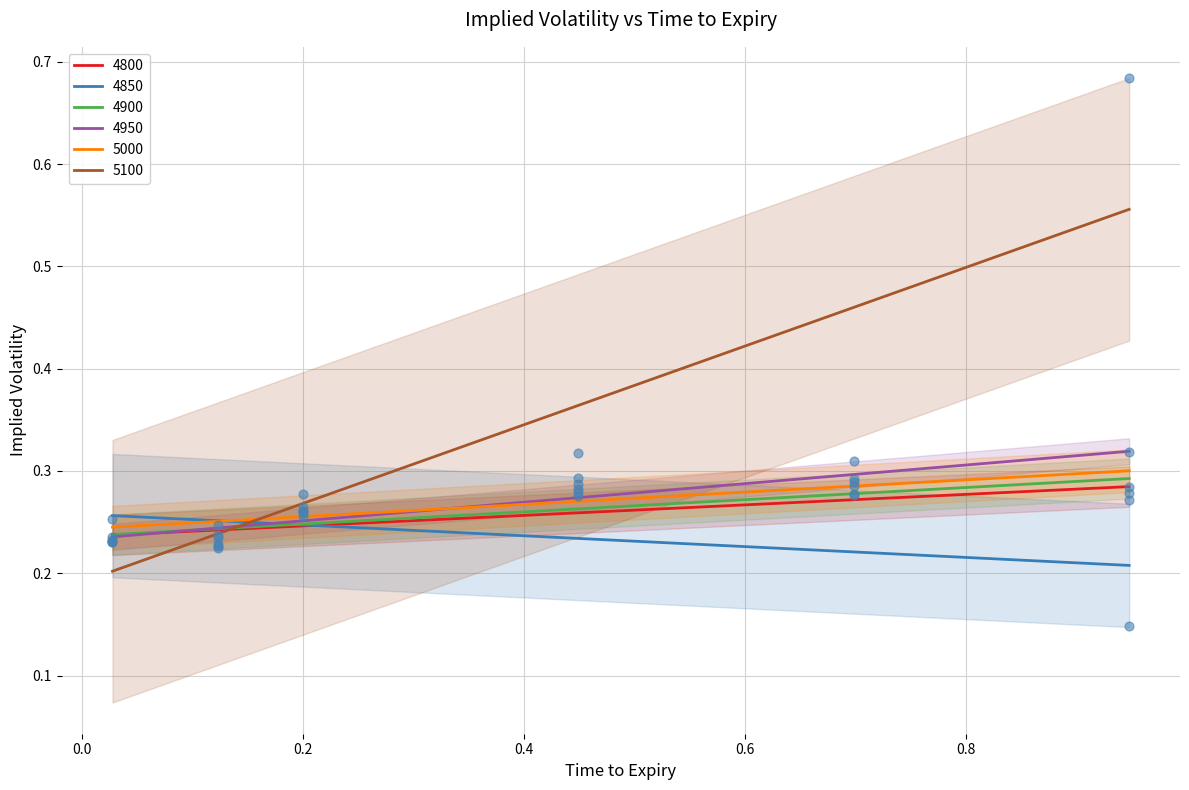

Which series contains the highest Y value?

5100